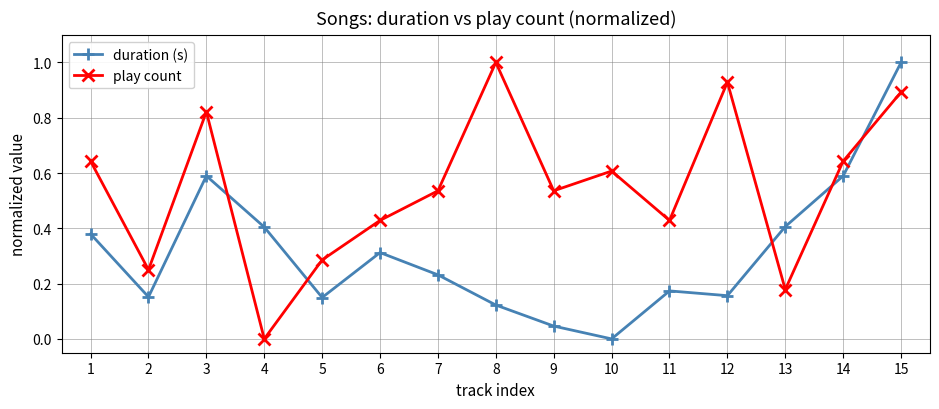

Rank the series at 5 from lowest to highest value.

duration (s), play count